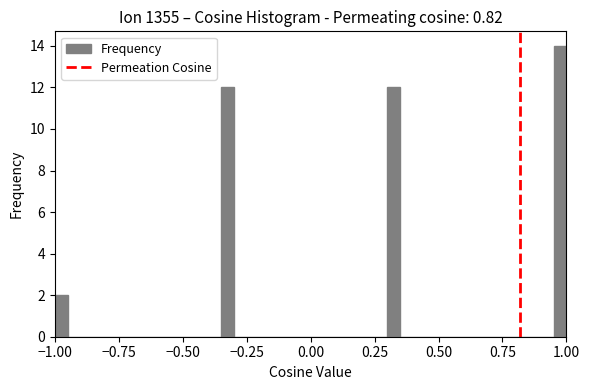

Around what value on the x-axis is the tallest bar? Give the approximate position of its centre, as read against the axis.

1.00